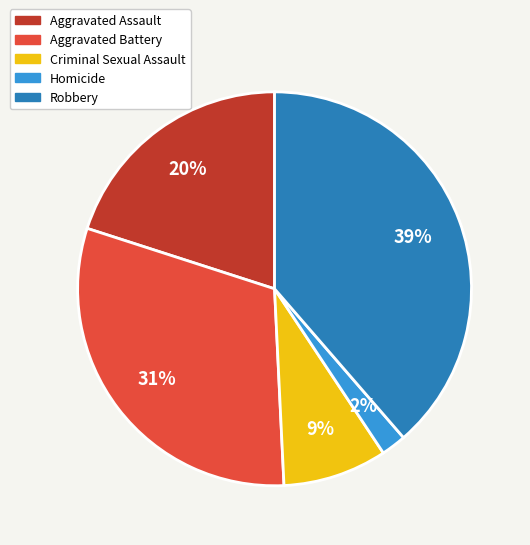

Is it true that Aggravated Assault is 20% of the pie?

True